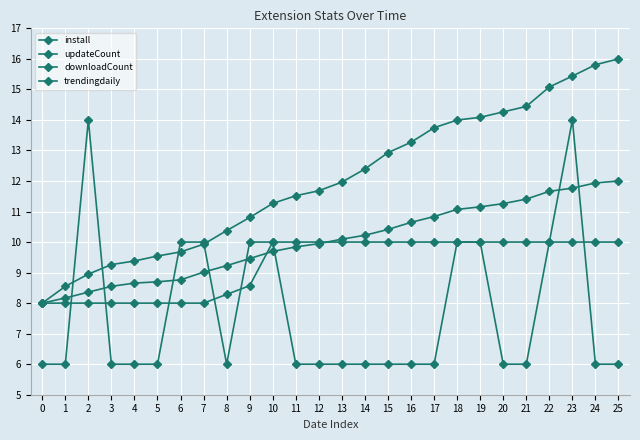

How many series are shown in this chart?

4